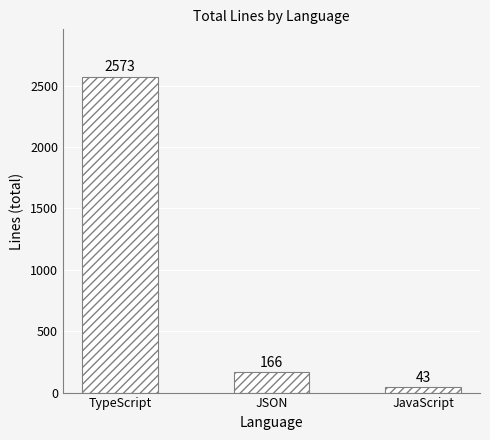

Are the bars grouped side by side (vs. stacked)?

No